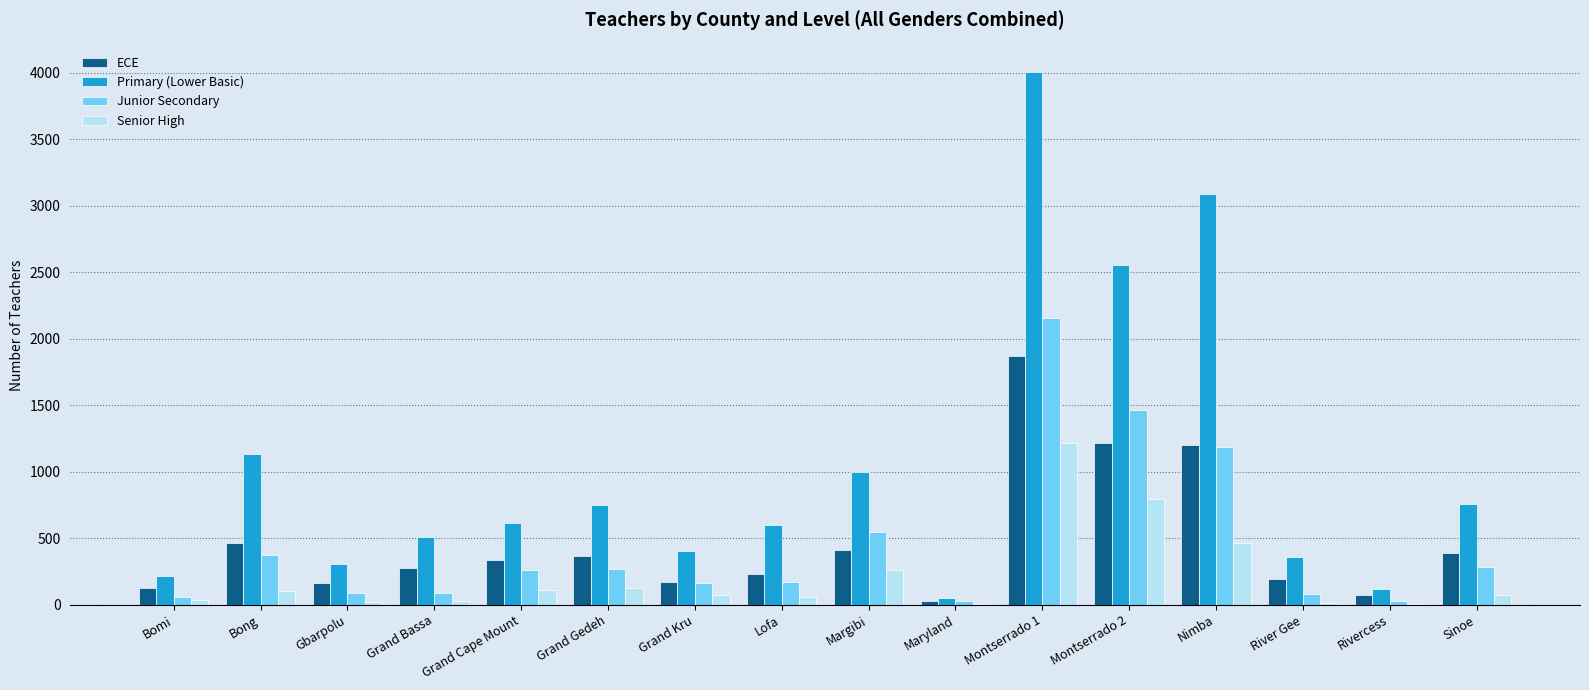

Between Grand Cape Mount and River Gee, which series saw the biggest shift?

Primary (Lower Basic)